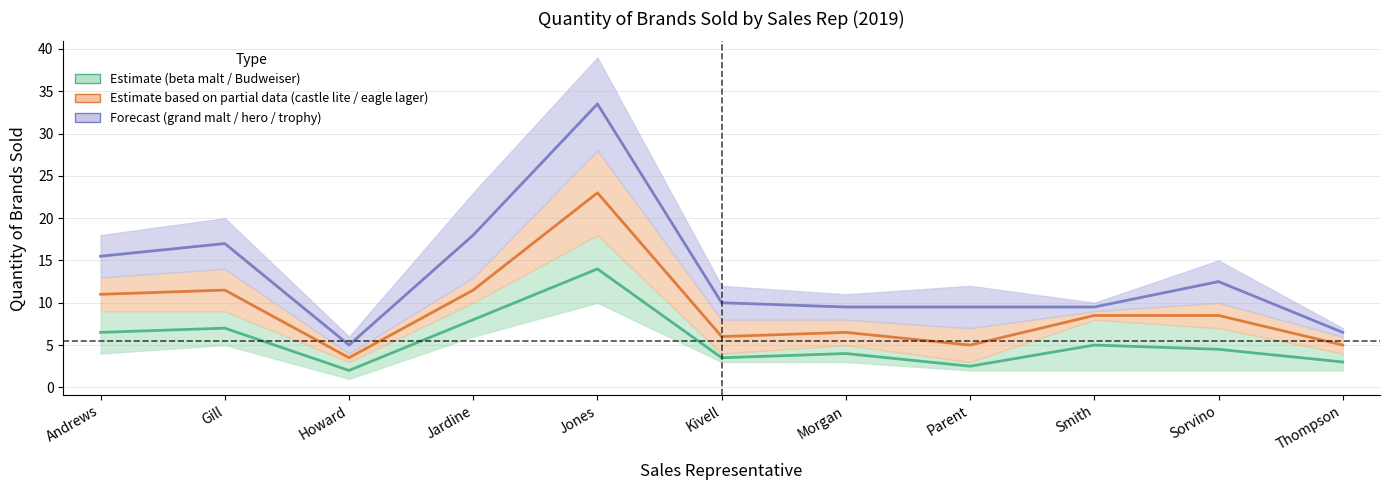

At which category is the sum across all series the highest?

Jones